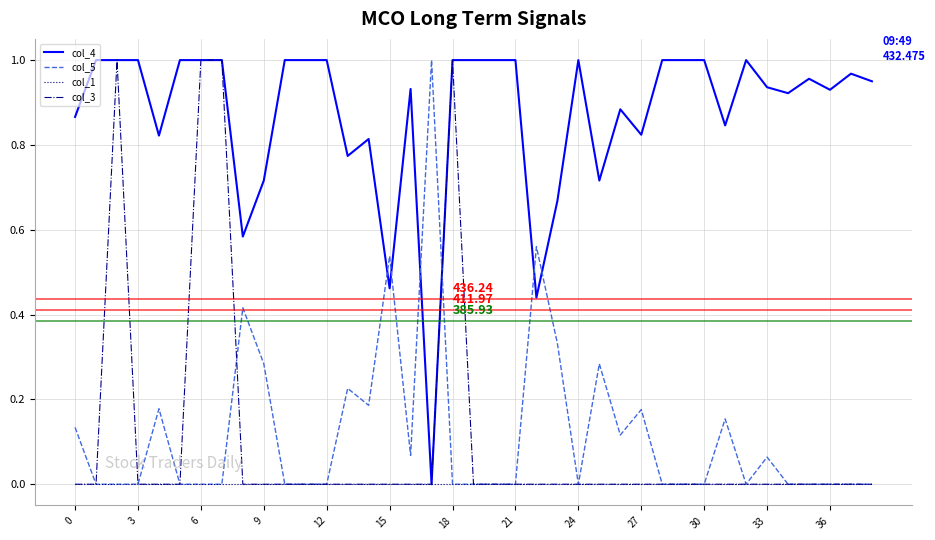

Which series has the largest total across all categories?

col_4